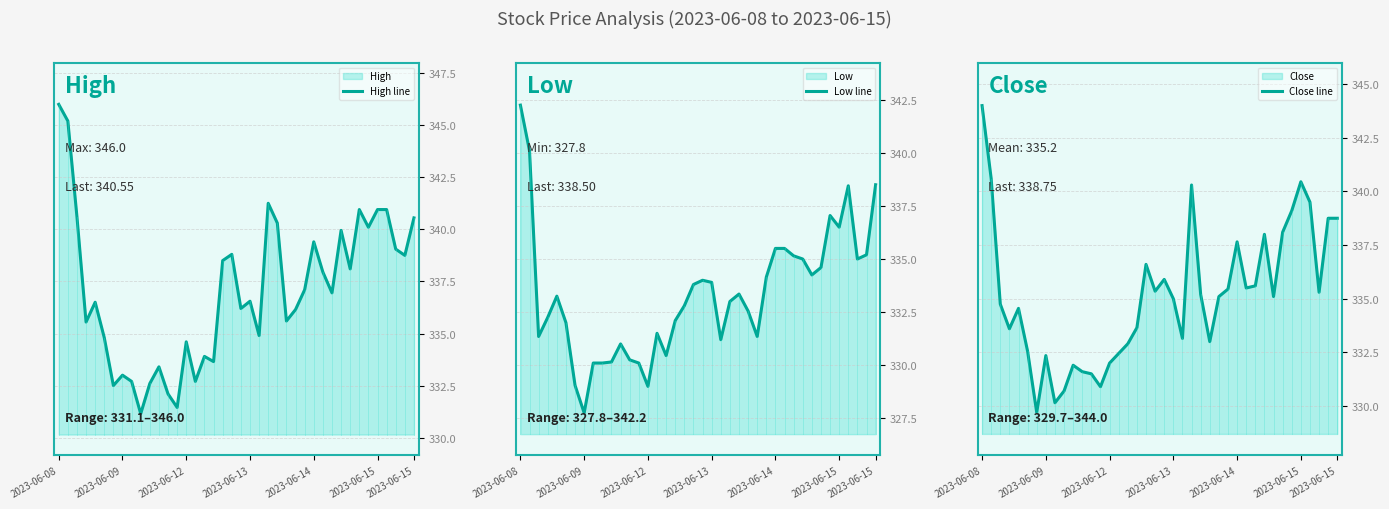

True or false: High line and Close line cross at least once.

False